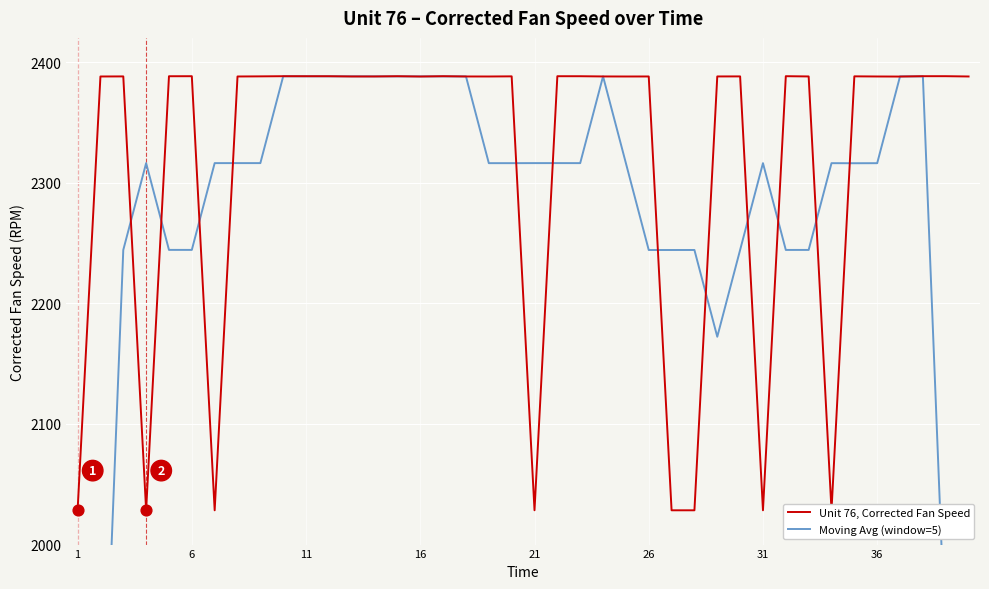

Which series contains the lowest Y value?

Moving Avg (window=5)